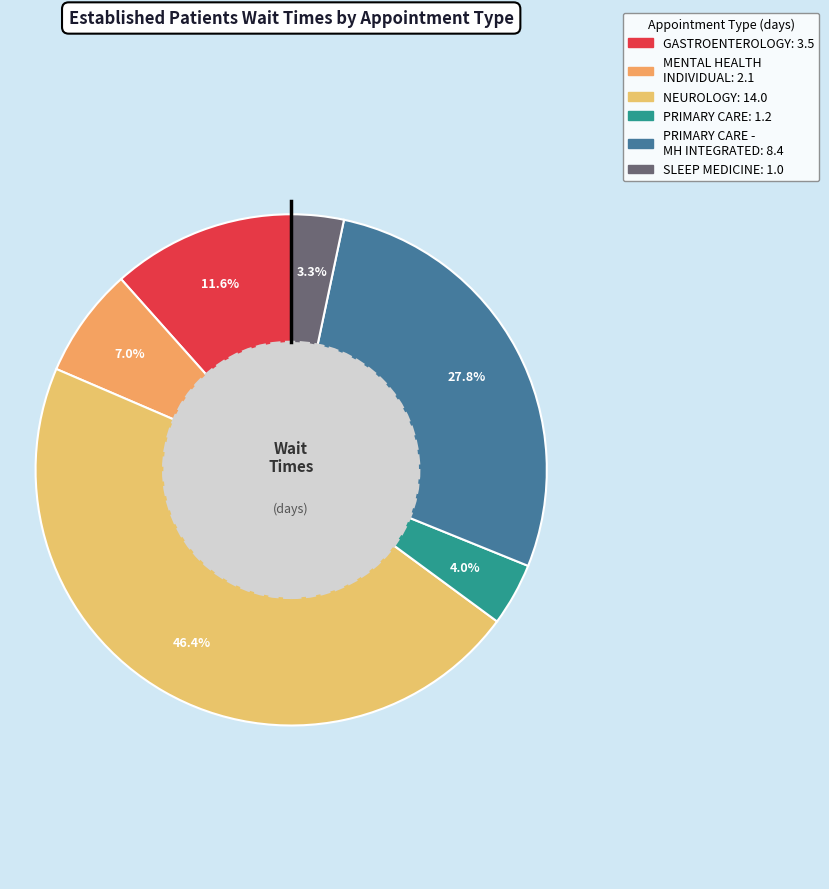

How many segments does this pie chart have?

6